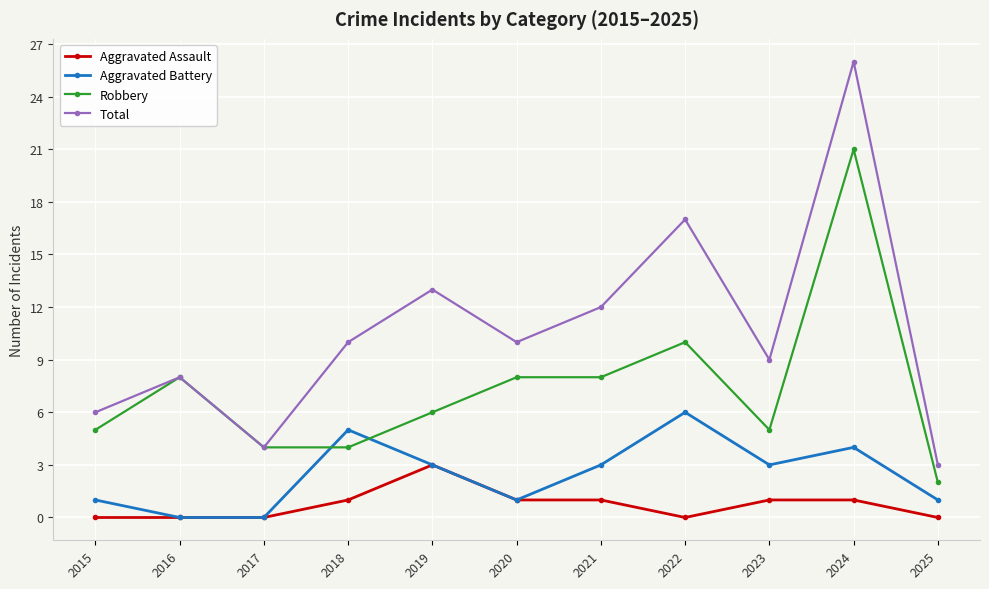

How many categories are shown in the chart?

11